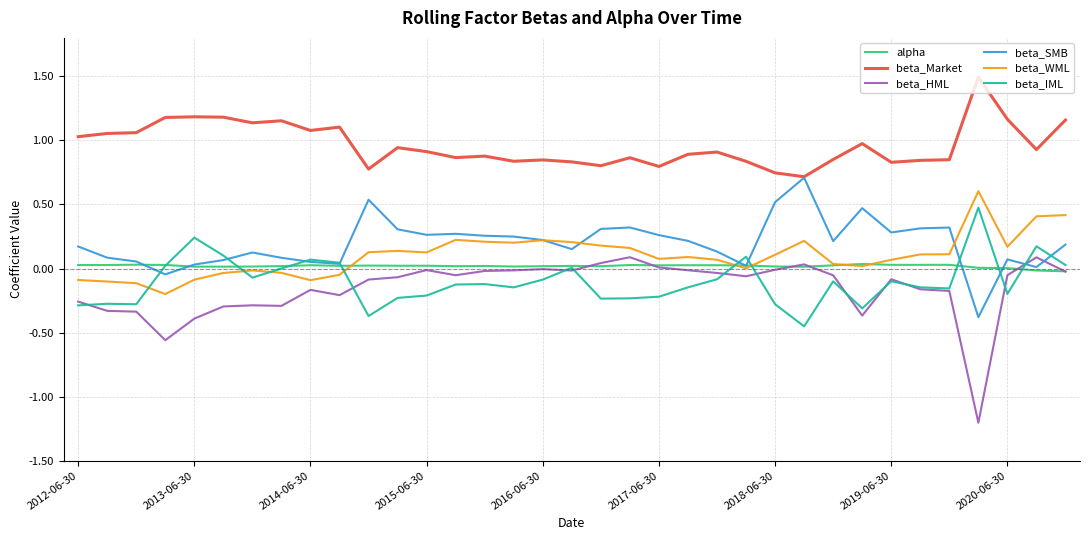

Which series has the largest total across all categories?

beta_Market